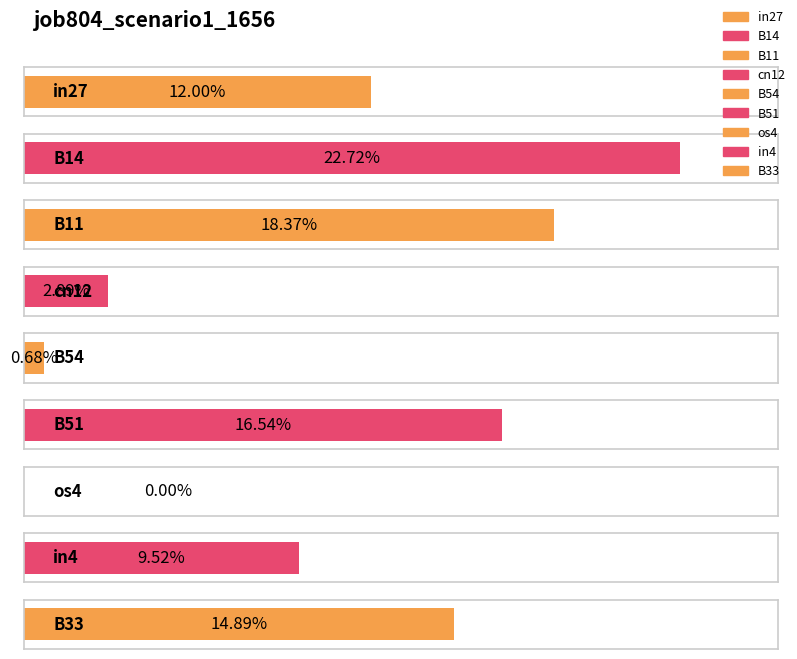

Is it true that the value at B54 is 0.0?

False